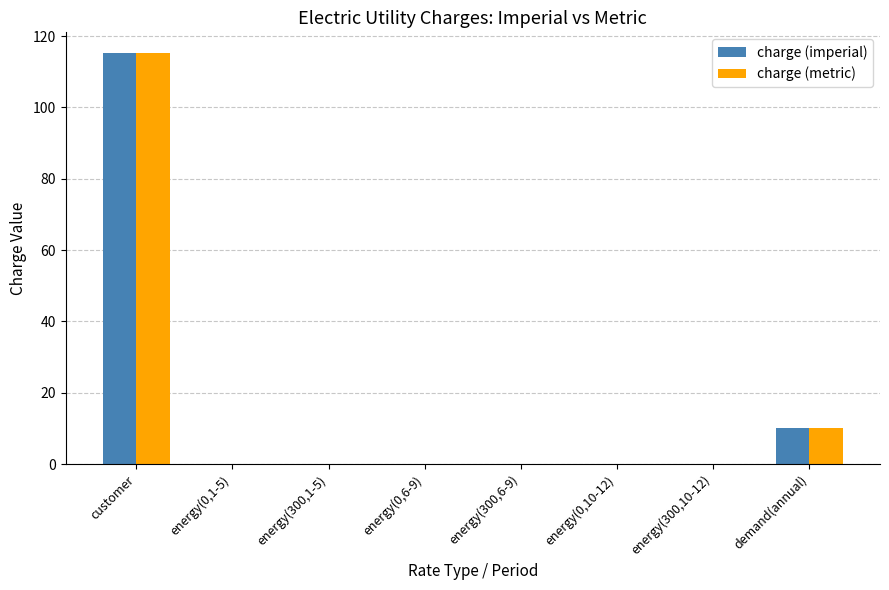

What is the sum of all charge (metric) values?

125.7